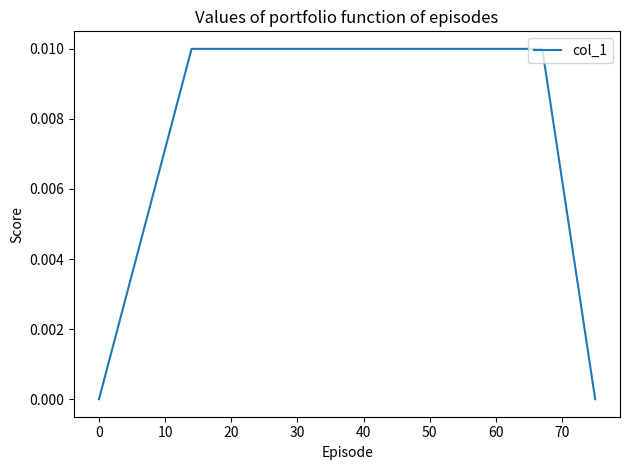

Is this an area chart (filled region under the line)?

No